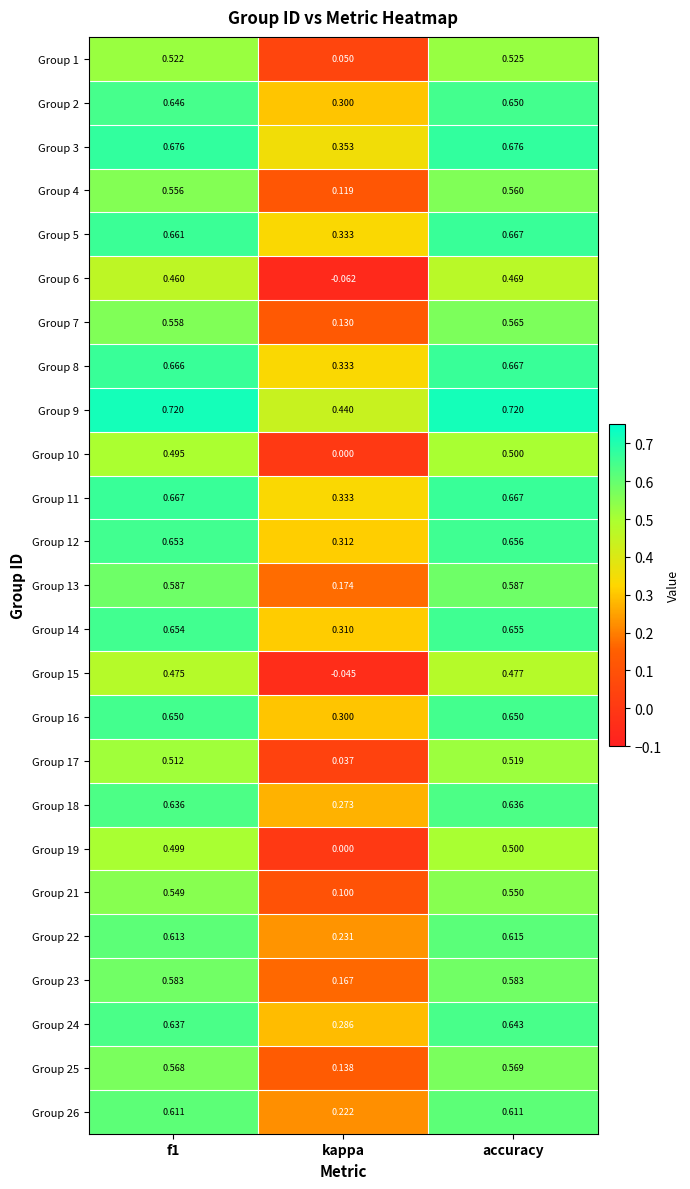

Rank the series at f1 from lowest to highest value.

Group 6, Group 15, Group 10, Group 19, Group 17, Group 1, Group 21, Group 4, Group 7, Group 25, Group 23, Group 13, Group 26, Group 22, Group 18, Group 24, Group 2, Group 16, Group 12, Group 14, Group 5, Group 8, Group 11, Group 3, Group 9